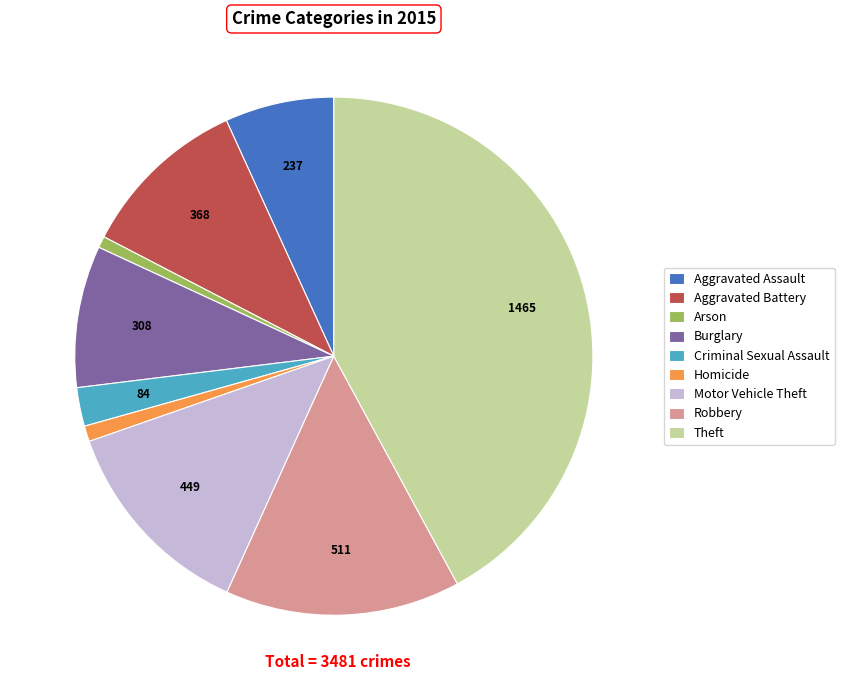

Between Motor Vehicle Theft and Theft, which is larger?

Theft